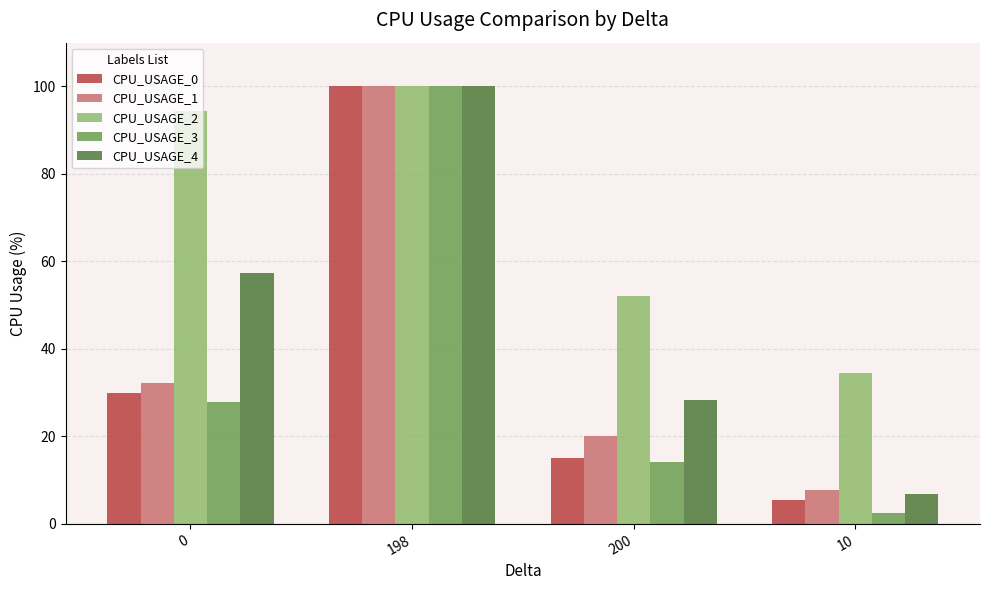

What position from the right is 10?

1